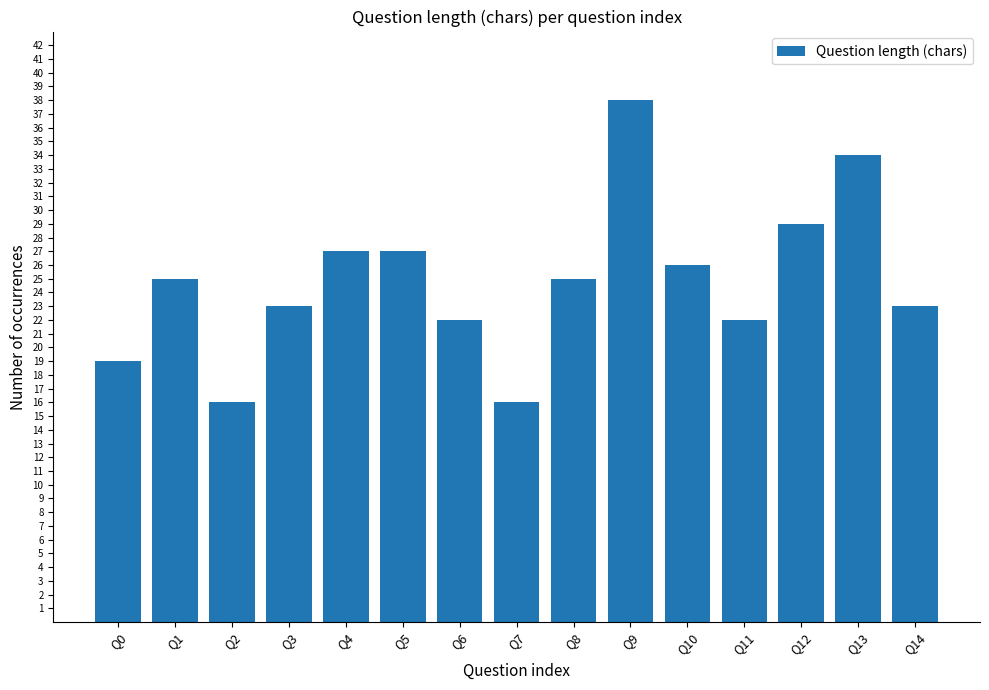

What is the value of the 11th bar from the left?

26